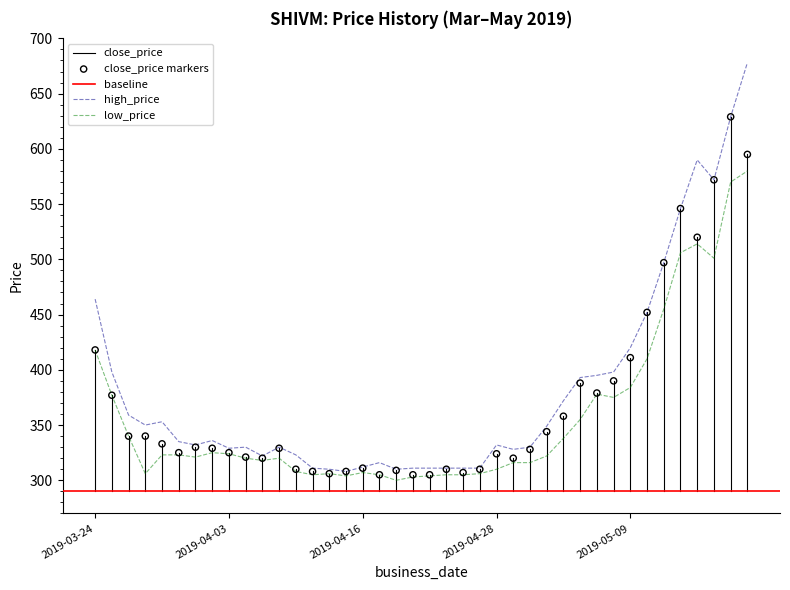

At which category is the sum across all series the highest?

2019-05-20